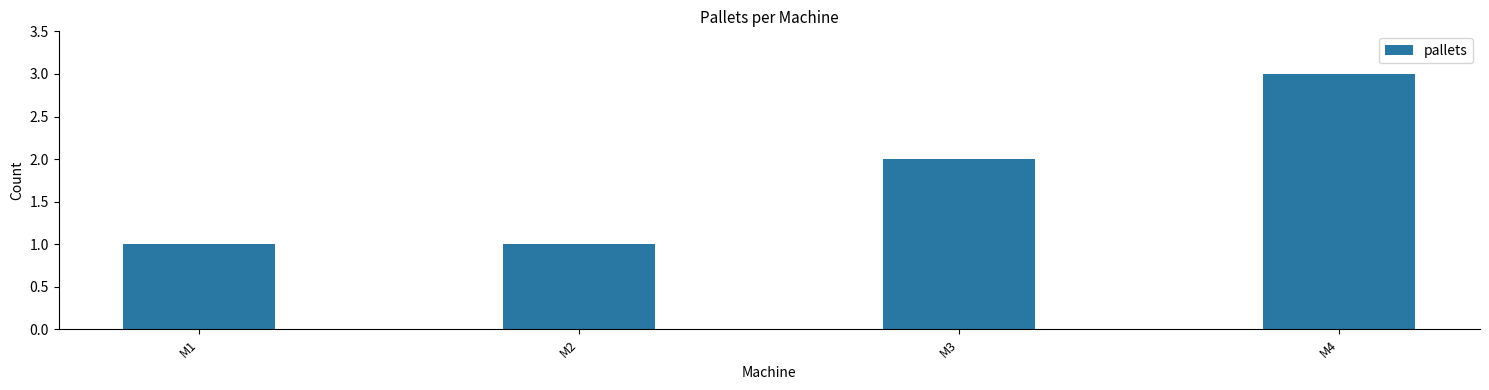

Reading right to left, extract all data points from this chart.

3	2	1	1